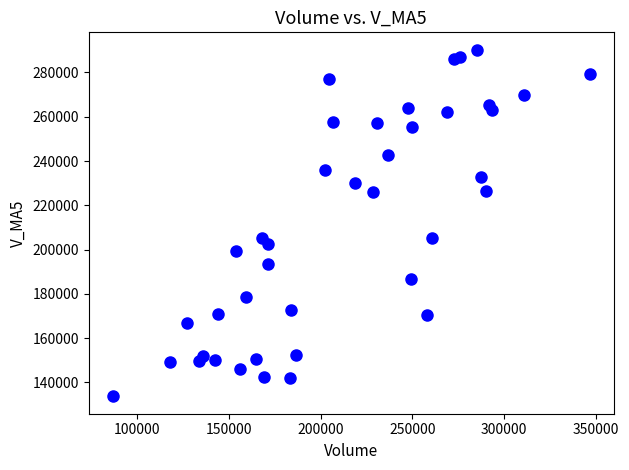

What is the range of Y values (max minus min)?

156582.8